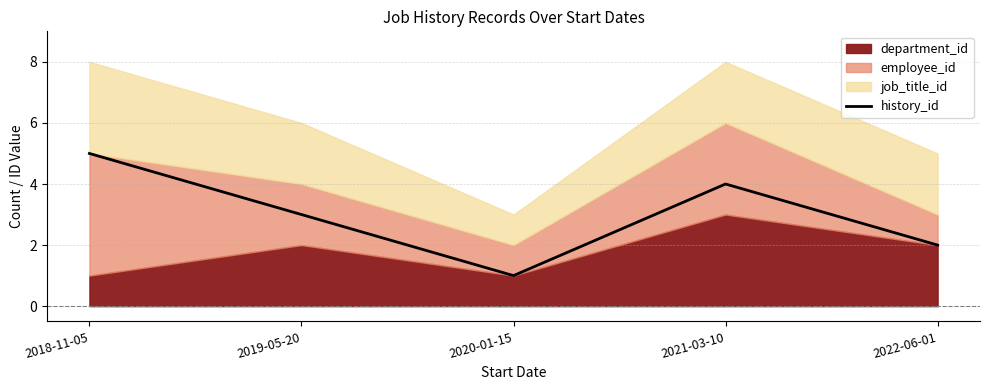

The value at 2022-06-01 is 2. True or false?

True